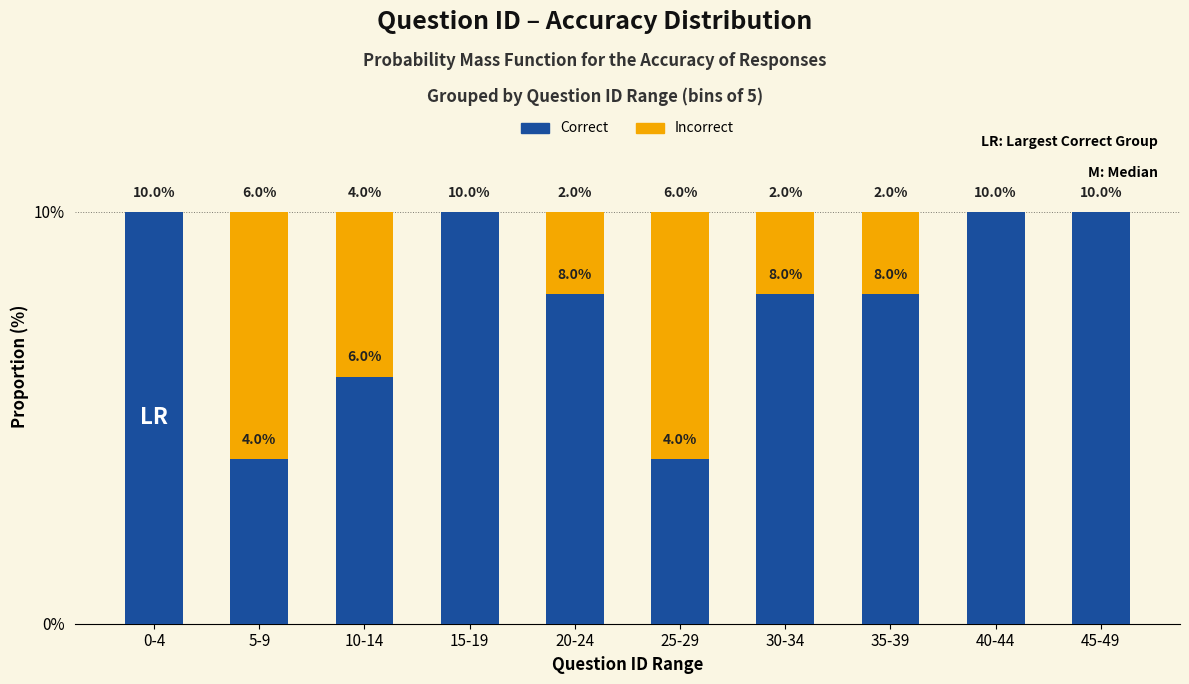

Reading left to right, what are the values for Correct?

0-4=10	5-9=4	10-14=6	15-19=10	20-24=8	25-29=4	30-34=8	35-39=8	40-44=10	45-49=10